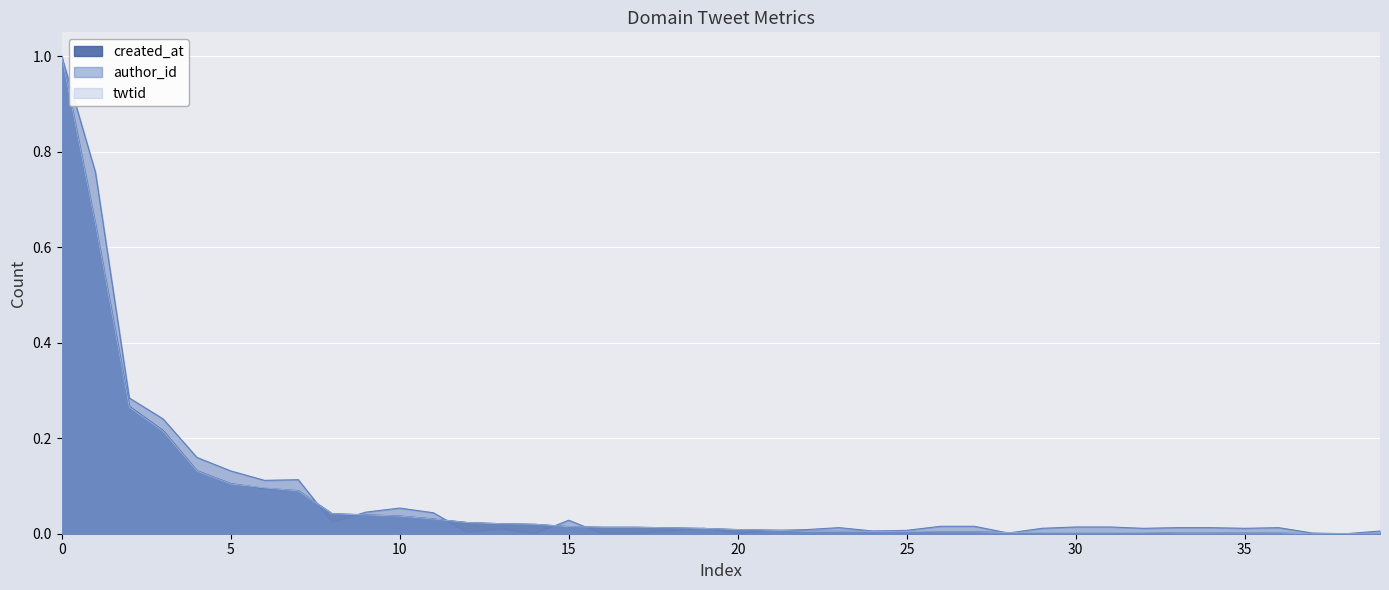

Rank the series by their maximum value, from highest to lowest.

created_at, author_id, twtid